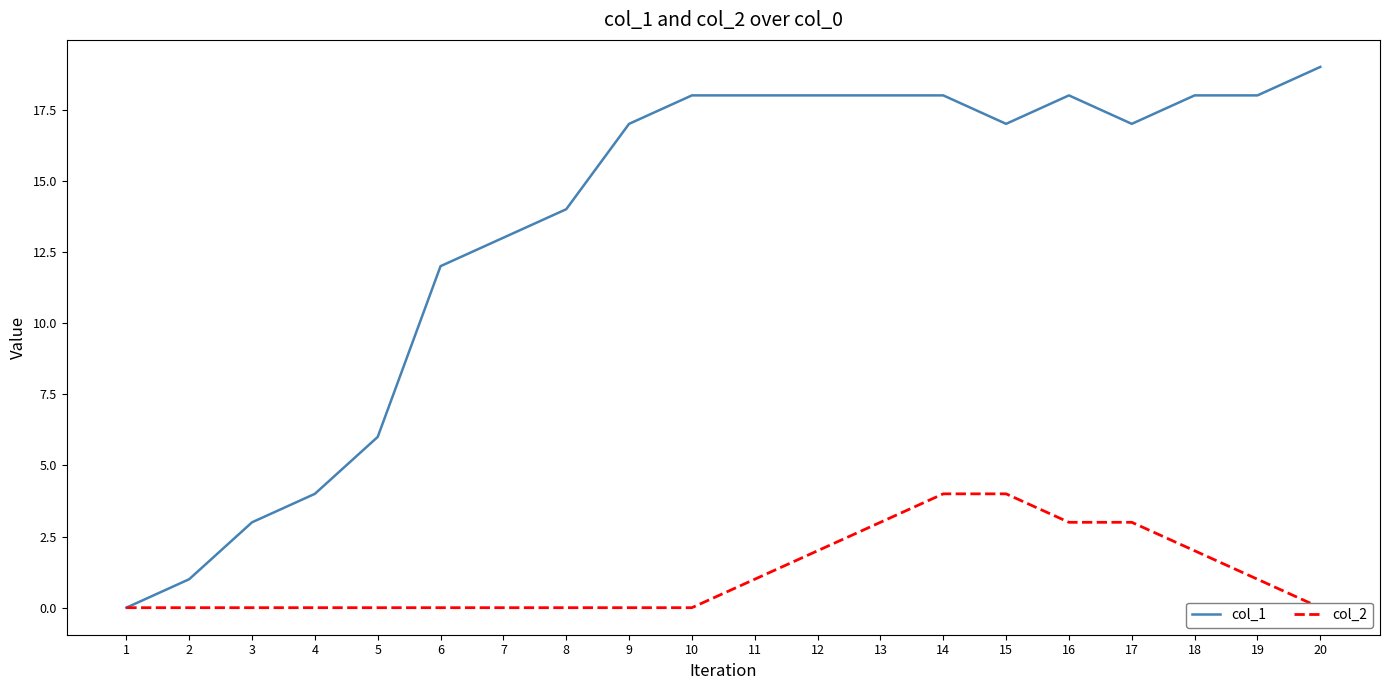

What is the sum of all col_1 values?

267